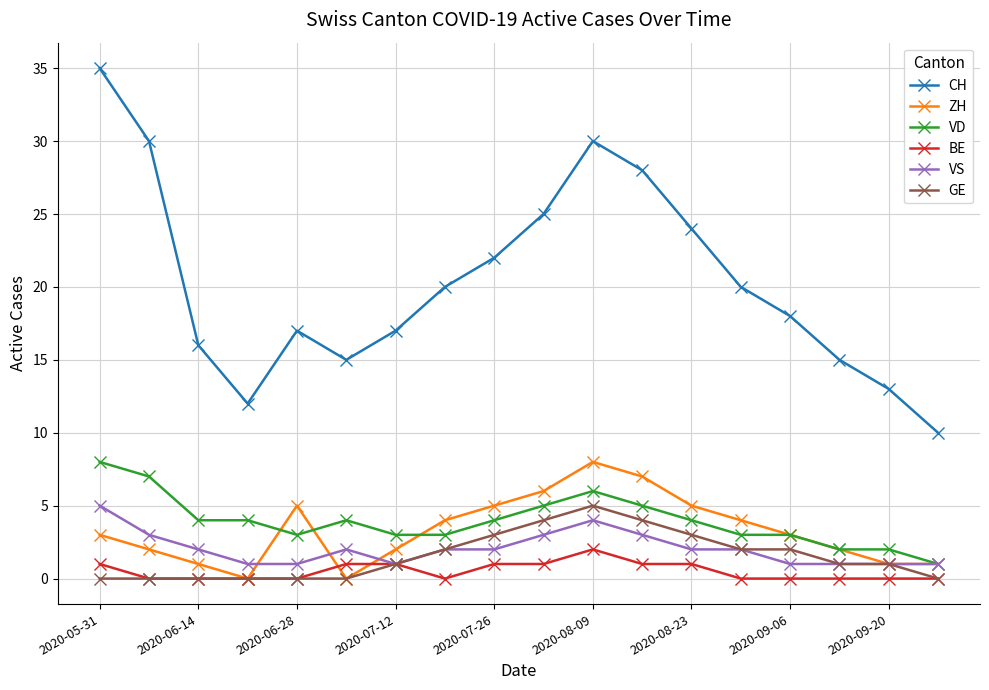

True or false: CH and ZH cross at least once.

False